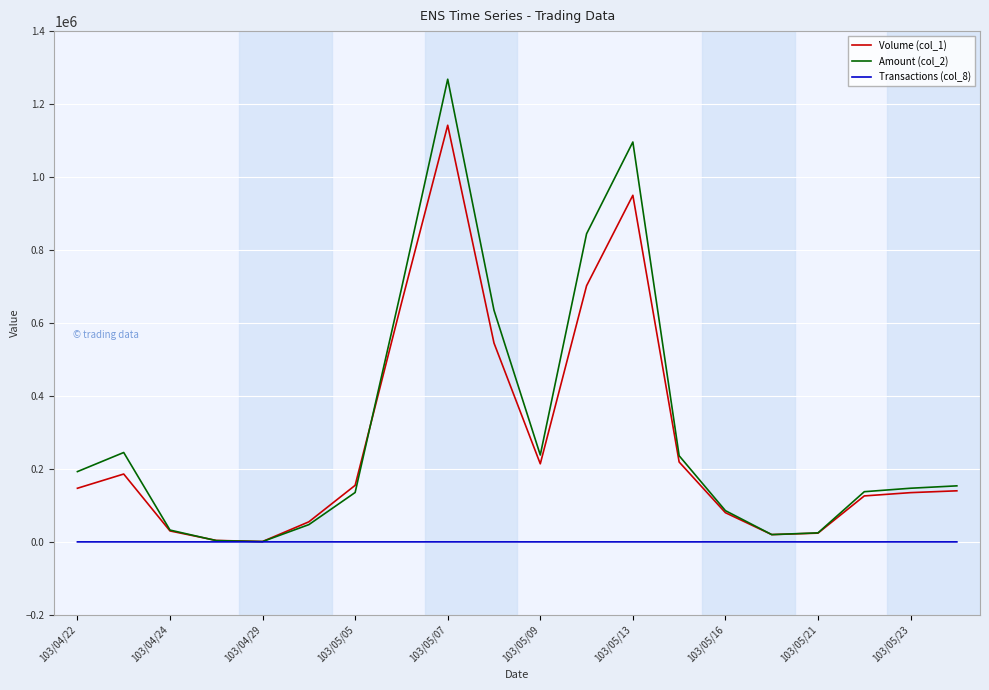

What is the maximum value shown in the chart?

1268130